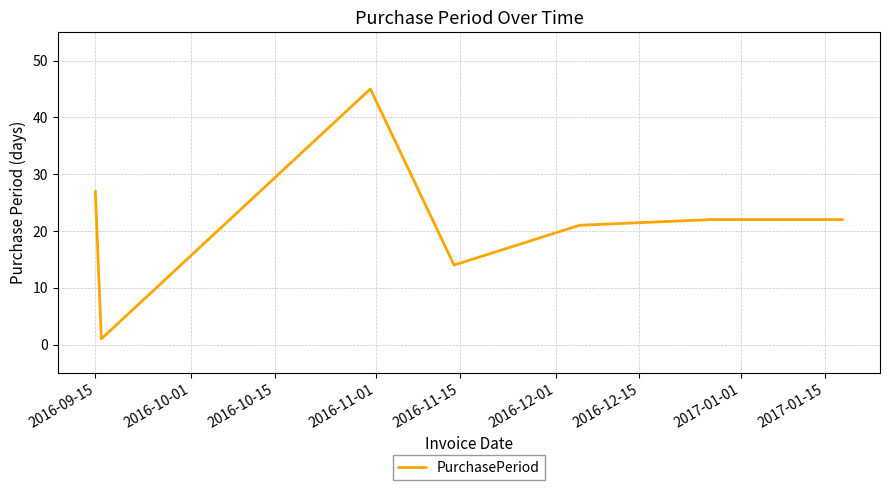

True or false: the data has more than 0 interior local peaks.

True